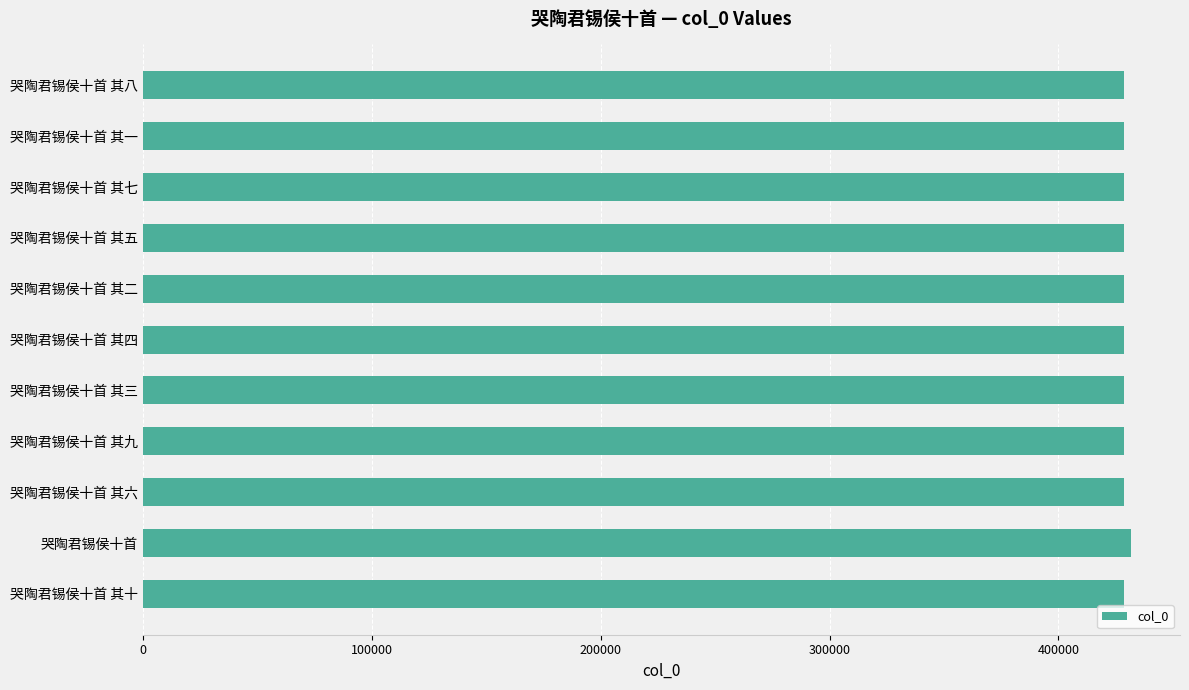

Is it true that the value at 哭陶君锡侯十首 其七 is 628841?

False